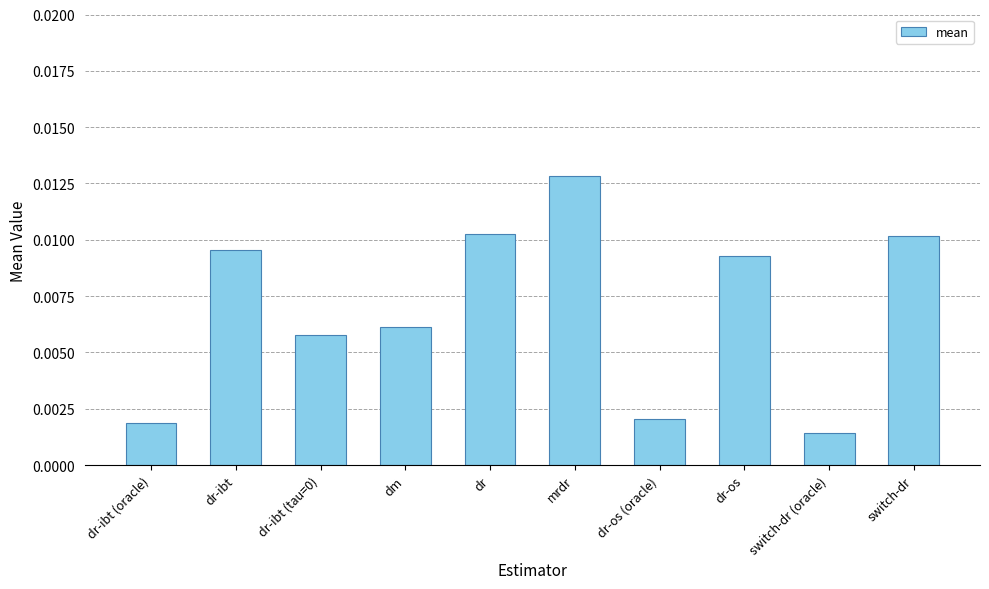

Does the chart contain stacked bars?

No